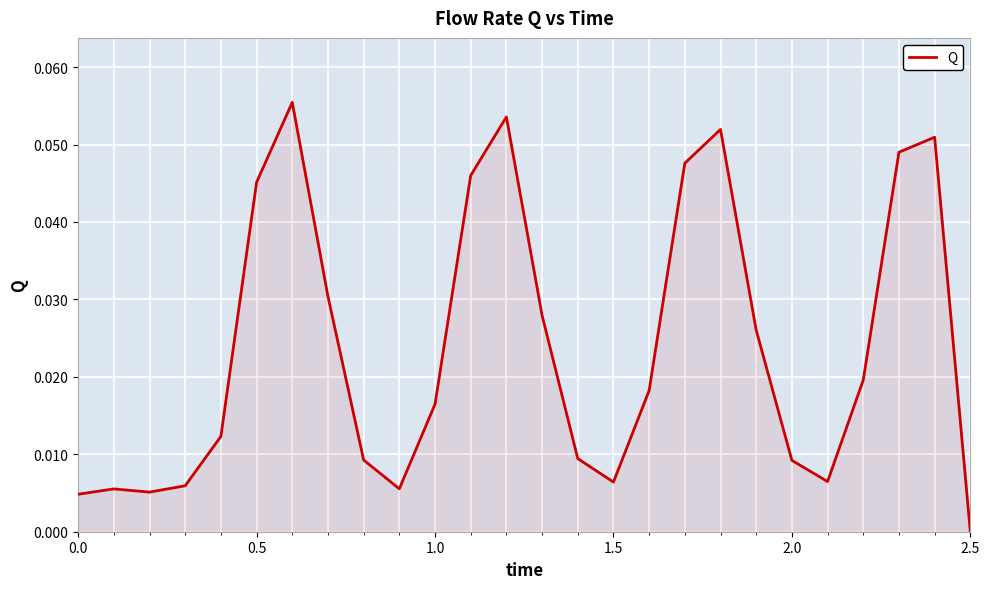

True or false: there are more than 0 points higher than both neighbors.

True